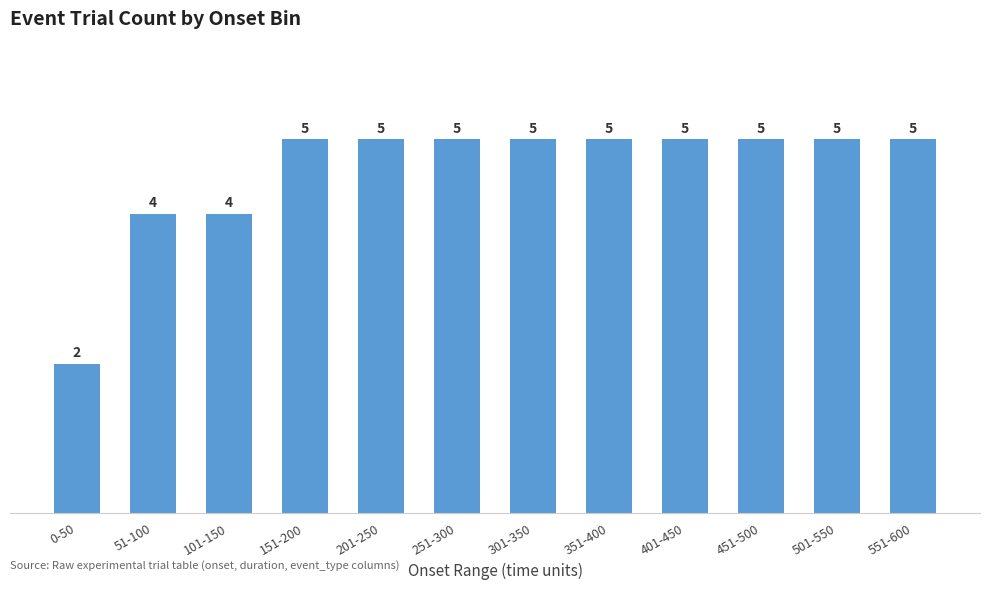

The value at 451-500 is 5. True or false?

True